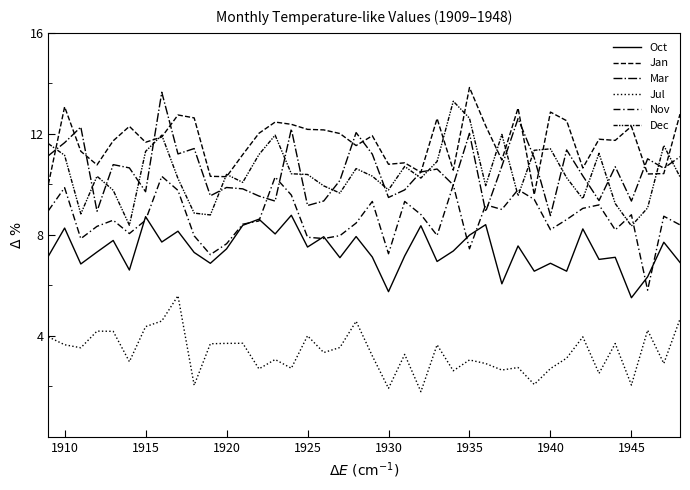

What is the average value of the Jan series?

11.7